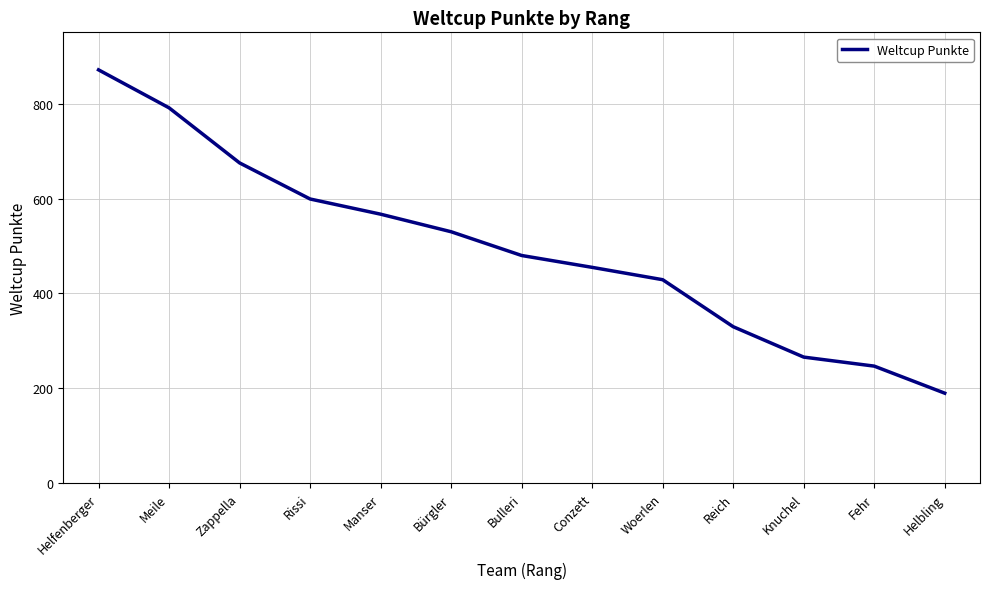

The value at Bulleri is 732. True or false?

False